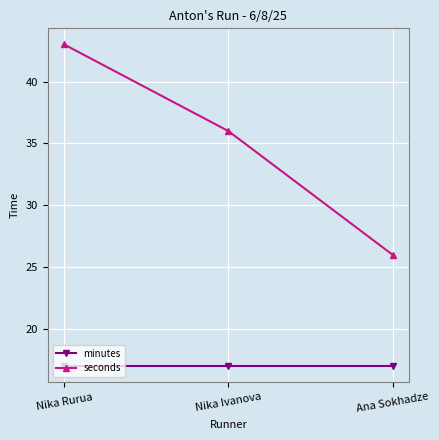

Is it true that minutes equals 29 at Nika Rurua?

False